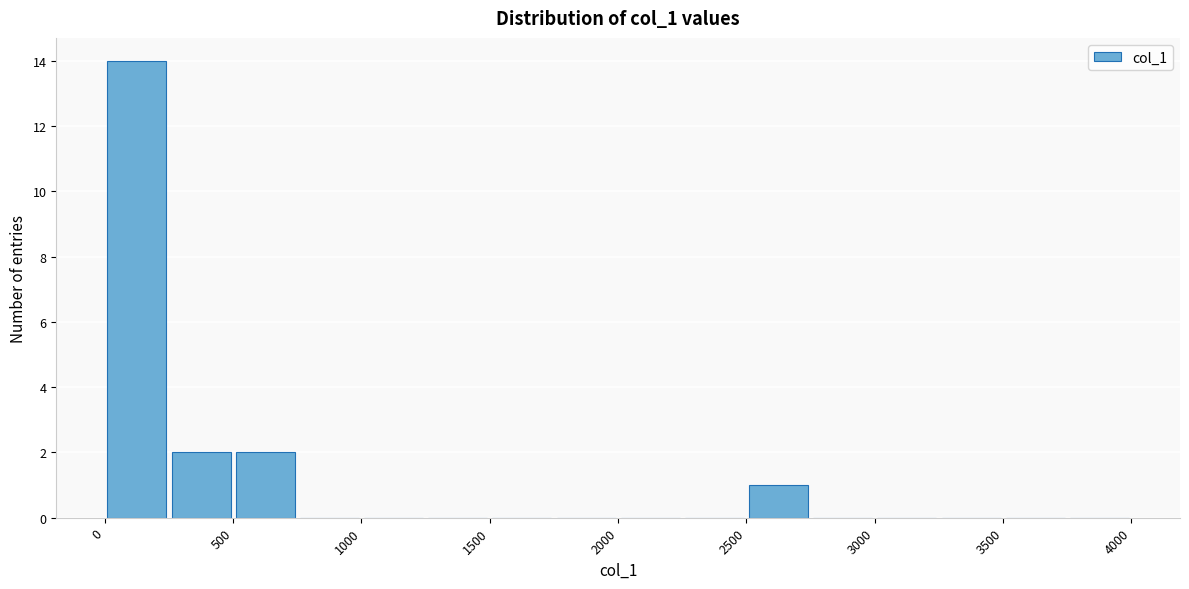

Reading left to right, transcribe this chart: for each bar, give the range it covers on the x-axis and its height. The values are not printed on the chart, so give them approximately, as read against the axis.

0 to 250: 14
250 to 500: 2
500 to 750: 2
750 to 1000: 0
1000 to 1250: 0
1250 to 1500: 0
1500 to 1750: 0
1750 to 2000: 0
2000 to 2250: 0
2250 to 2500: 0
2500 to 2750: 1
2750 to 3000: 0
3000 to 3250: 0
3250 to 3500: 0
3500 to 3750: 0
3750 to 4000: 0